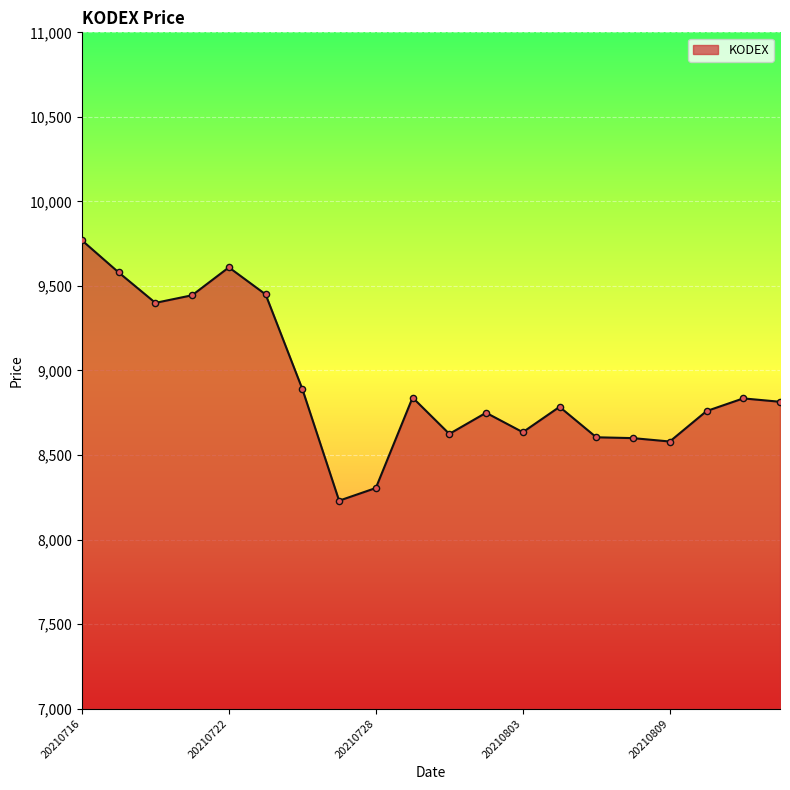

What is the minimum value shown in the chart?

8230